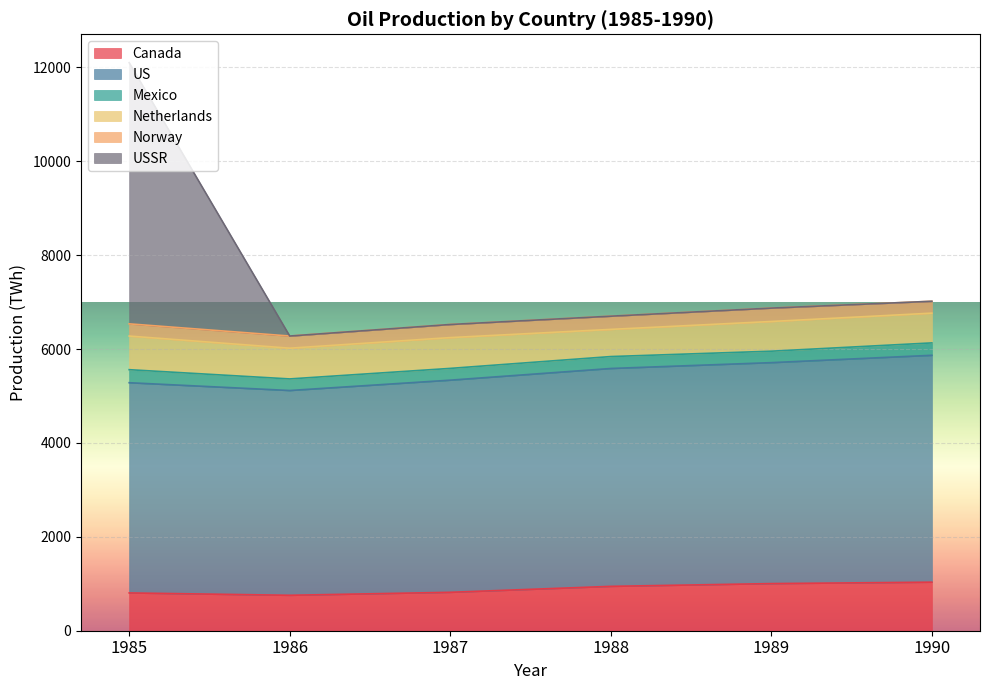

What is the sum of the Canada values at 1990 and 1988?

1979.8